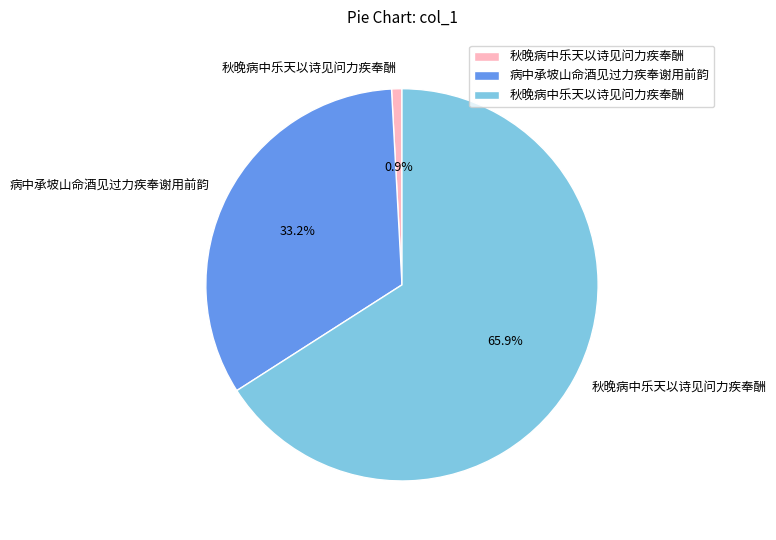

Is there any slice that represents more than half of the pie?

Yes